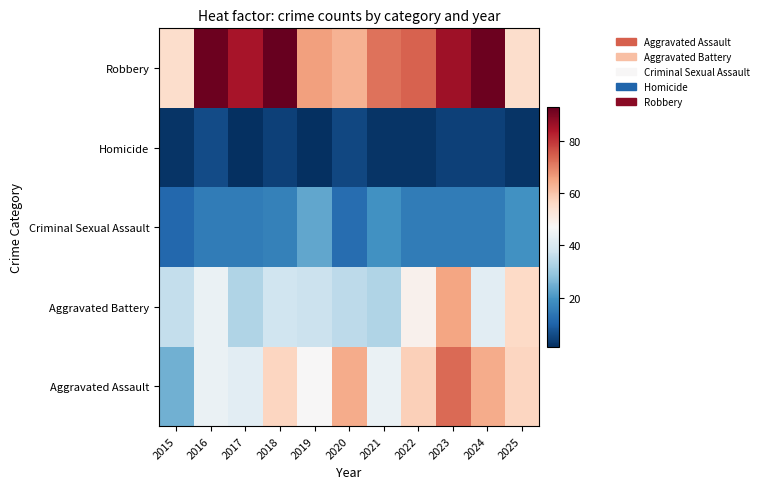

What is the greatest value displayed?

93